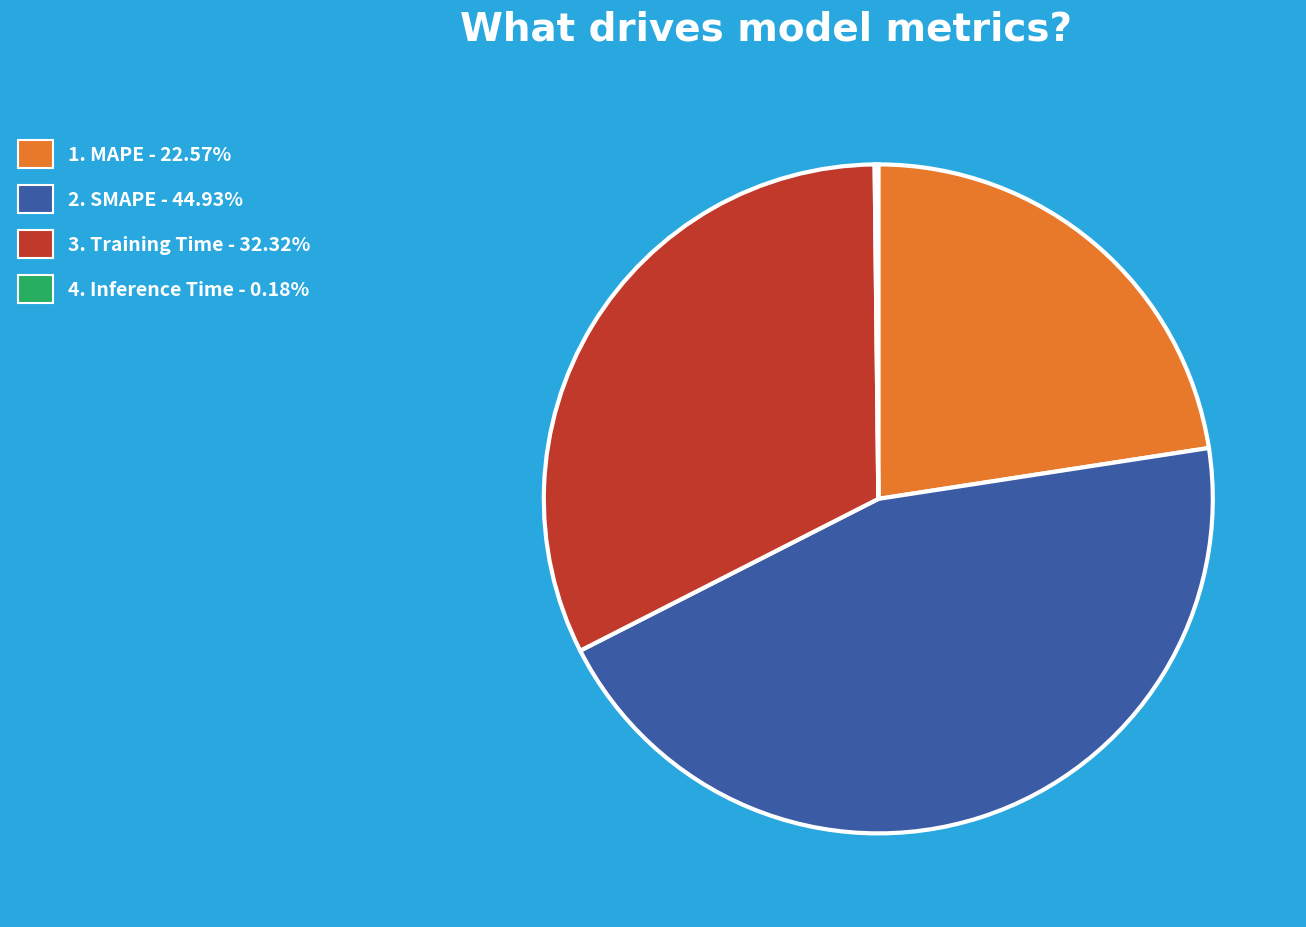

Do 3. Training Time - 32.32% and 1. MAPE - 22.57% together represent more than half of the pie?

Yes